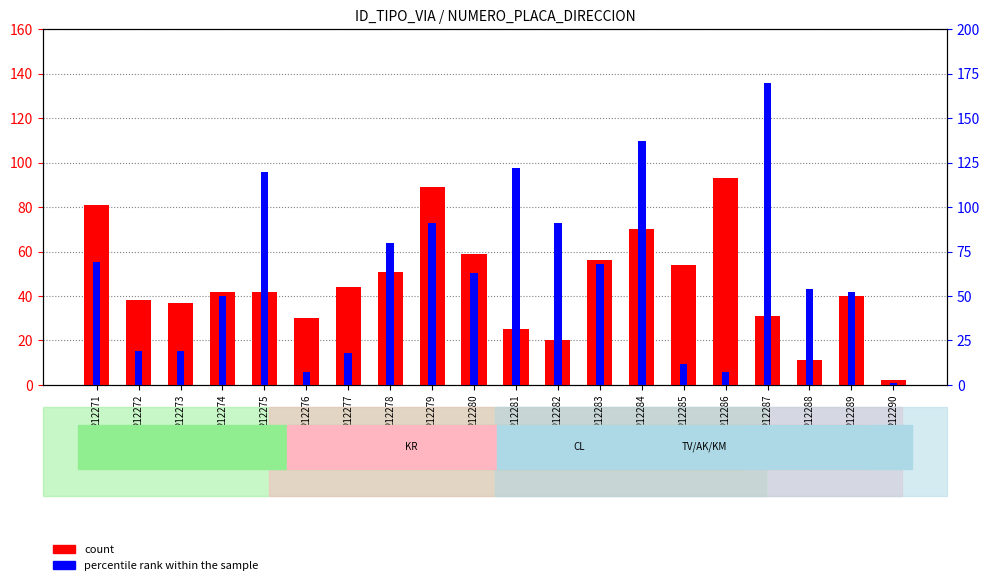

What is the value of the percentile rank within the sample bar at the 8th from the left?

80